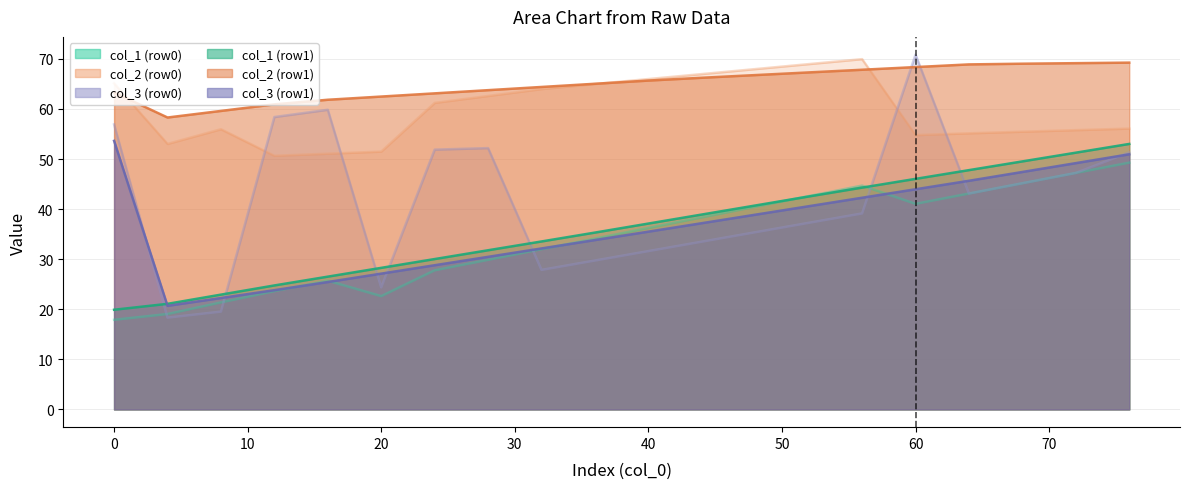

The value of col_3 (row0) at 60 is 18.6. True or false?

False